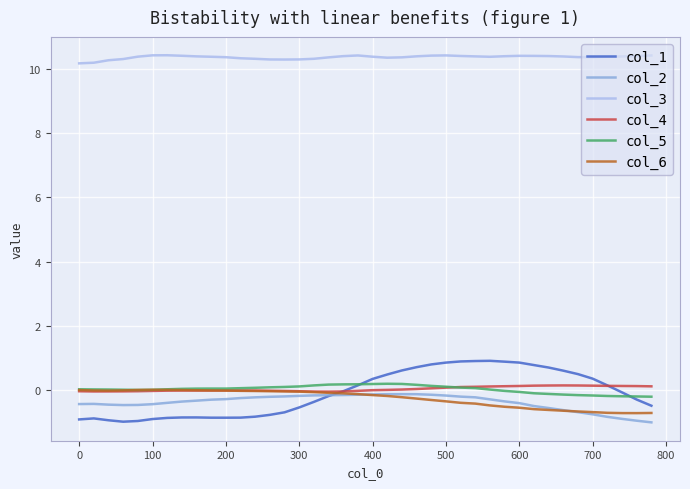

What is the greatest value displayed?

10.4